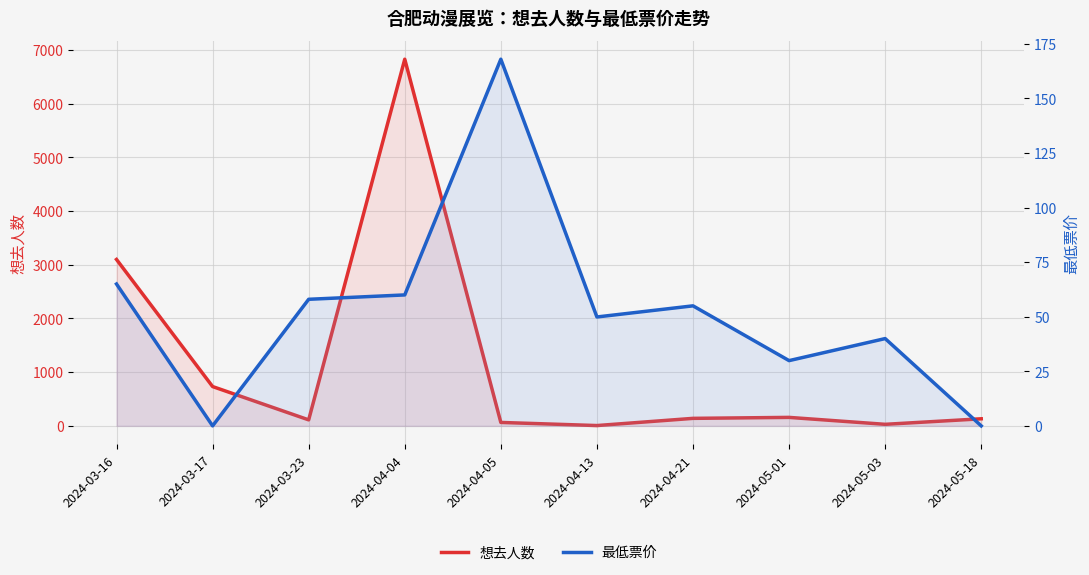

Between 2024-03-23 and 2024-04-13, which series saw the biggest shift?

想去人数